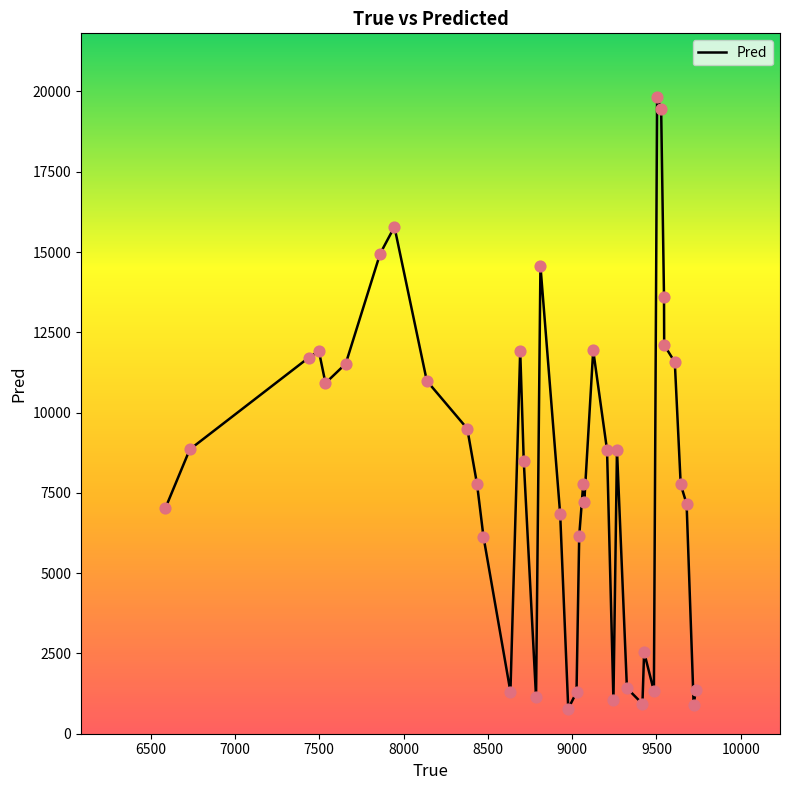

What is the difference between the maximum and minimum values?

19047.2